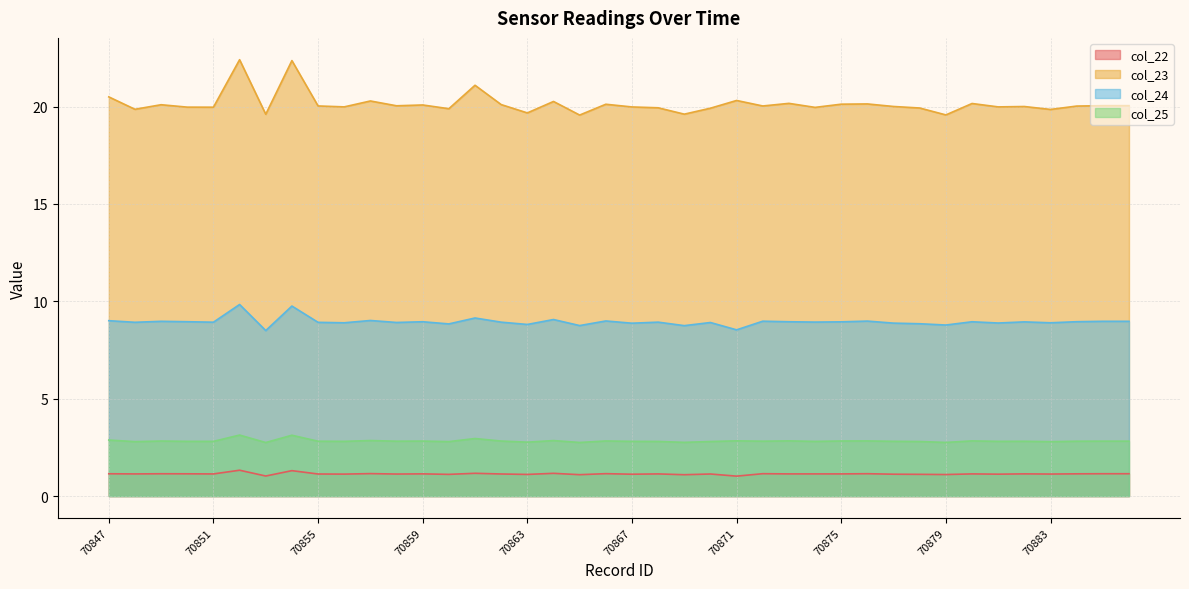

How many lines are shown in the chart?

4